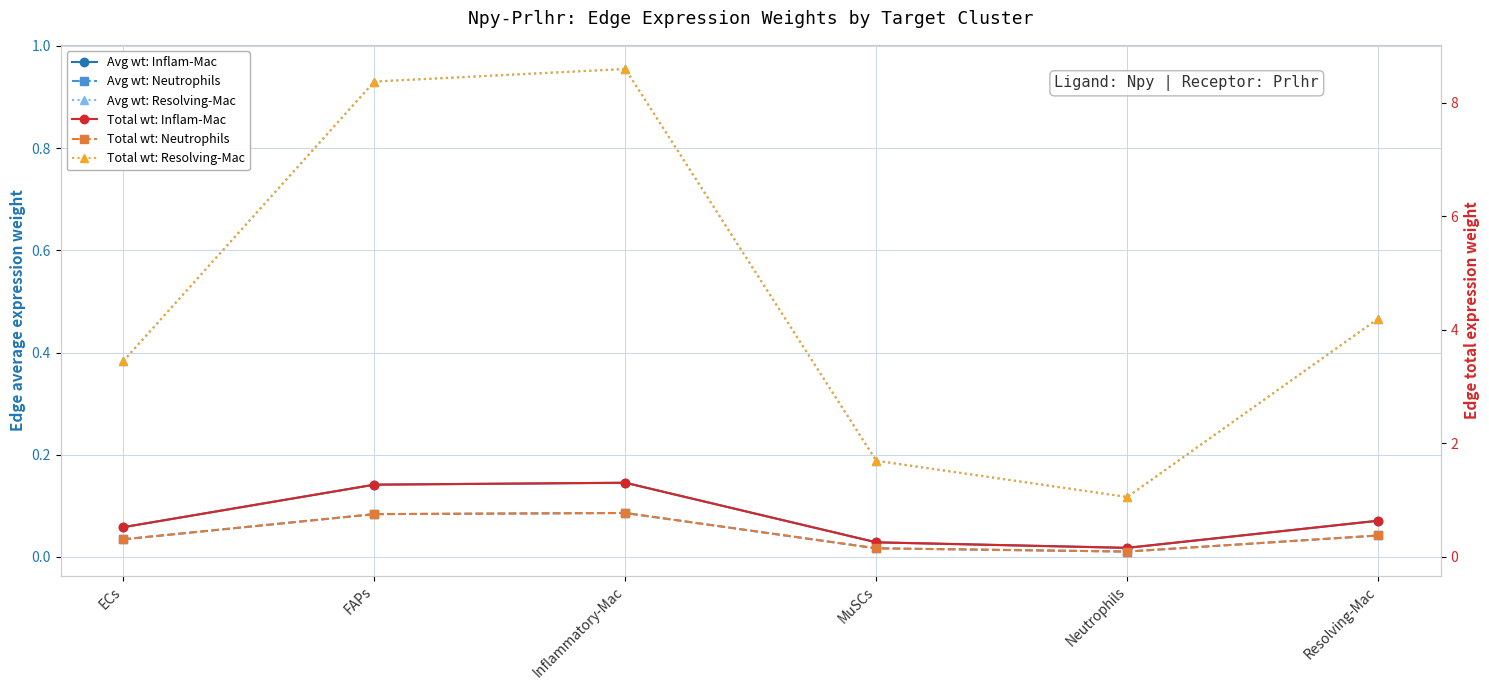

Which series has the widest spread of values?

Total wt: Resolving-Mac